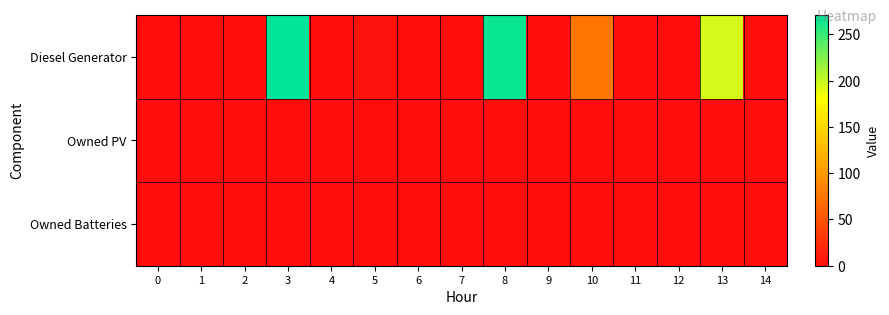

At 3, list the series in order from largest to smallest.

Diesel Generator, Owned PV, Owned Batteries